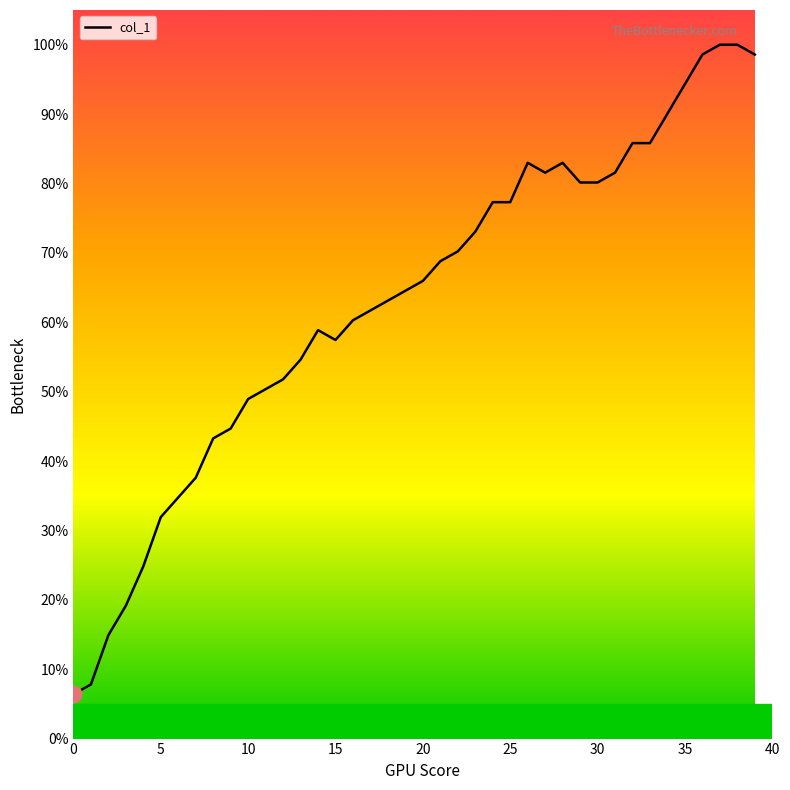

How many lines are shown in the chart?

1